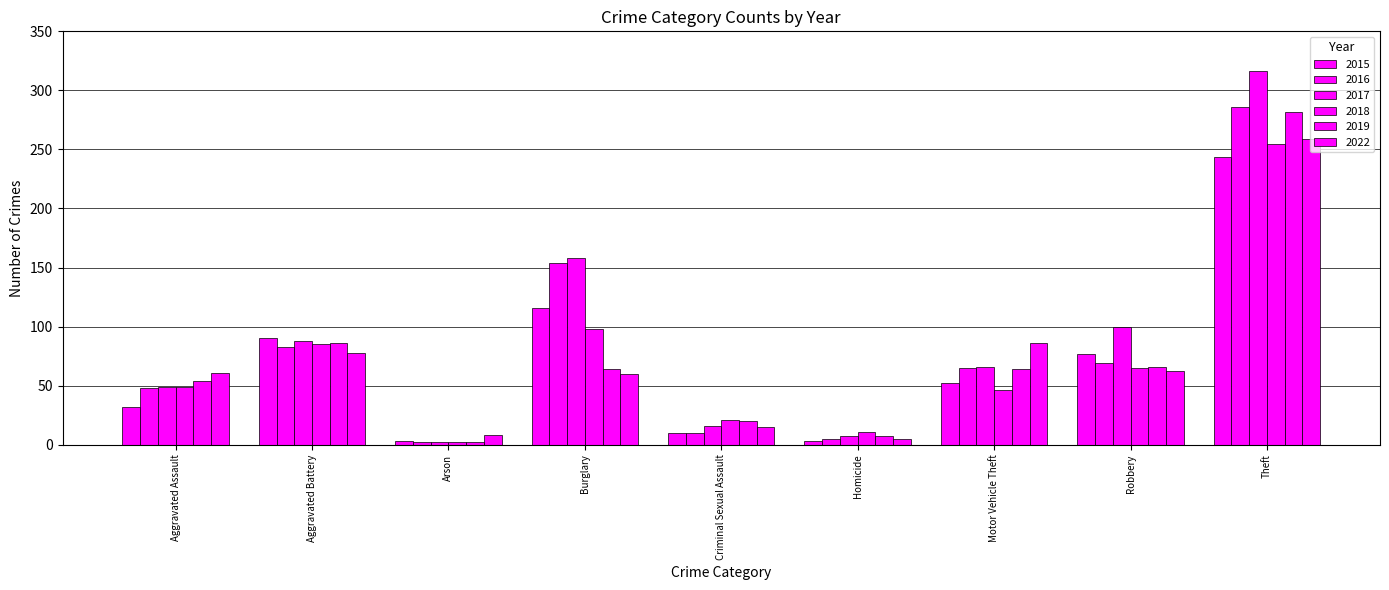

What is the difference between the maximum and minimum values in the 2015 series?

241